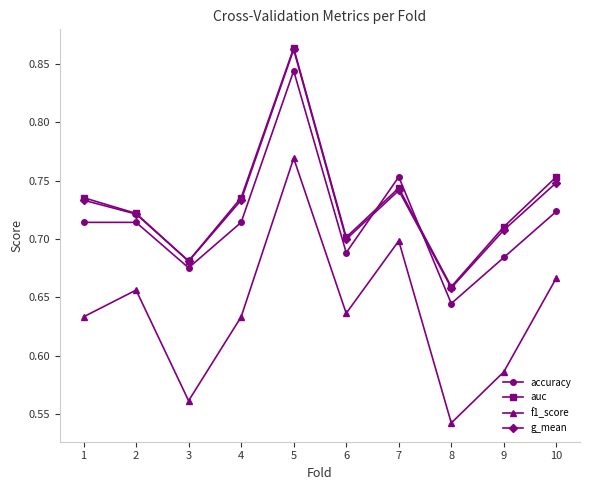

At which label does auc reach its peak?

5